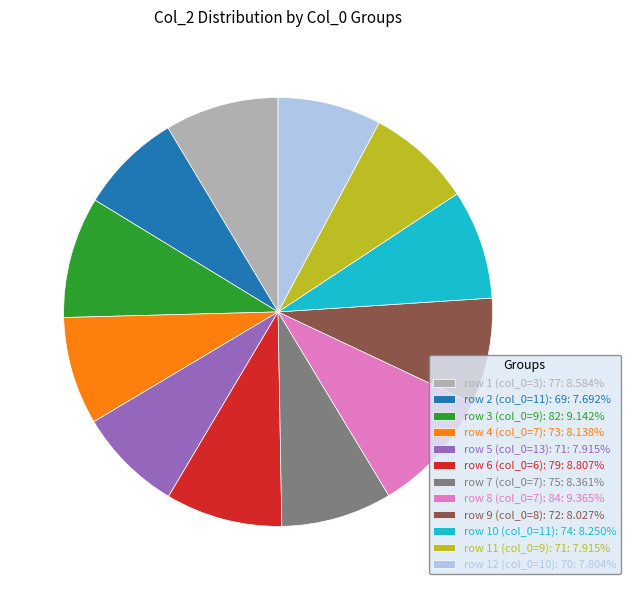

Is the sum of row 7 (col_0=7): 75: 8.361% and row 12 (col_0=10): 70: 7.804% greater than half?

No